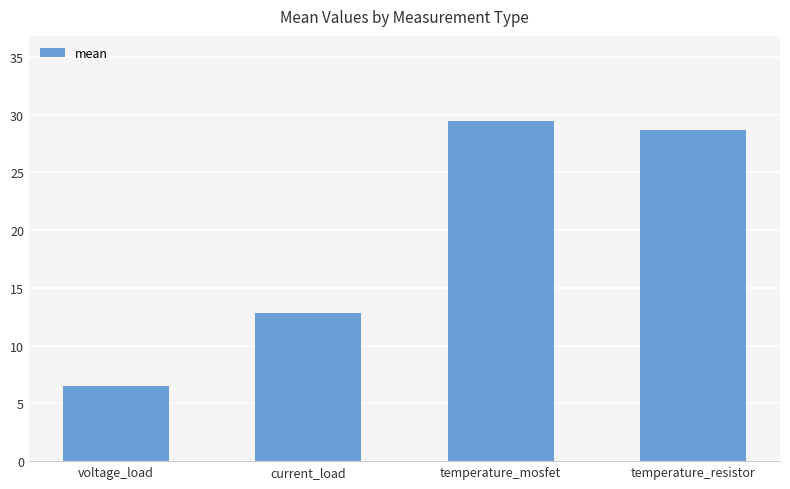

Reading left to right, list all the values displayed in this chart.

6.5	12.8	29.5	28.7